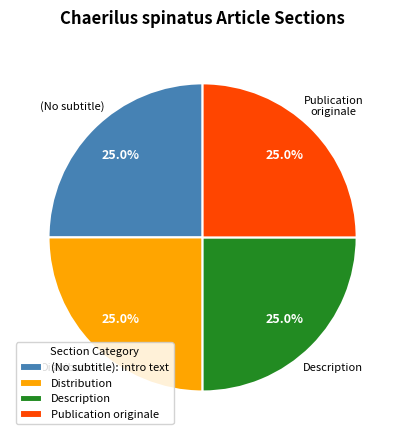

To the nearest percent, what is the combined percentage of Description and Distribution?

50%